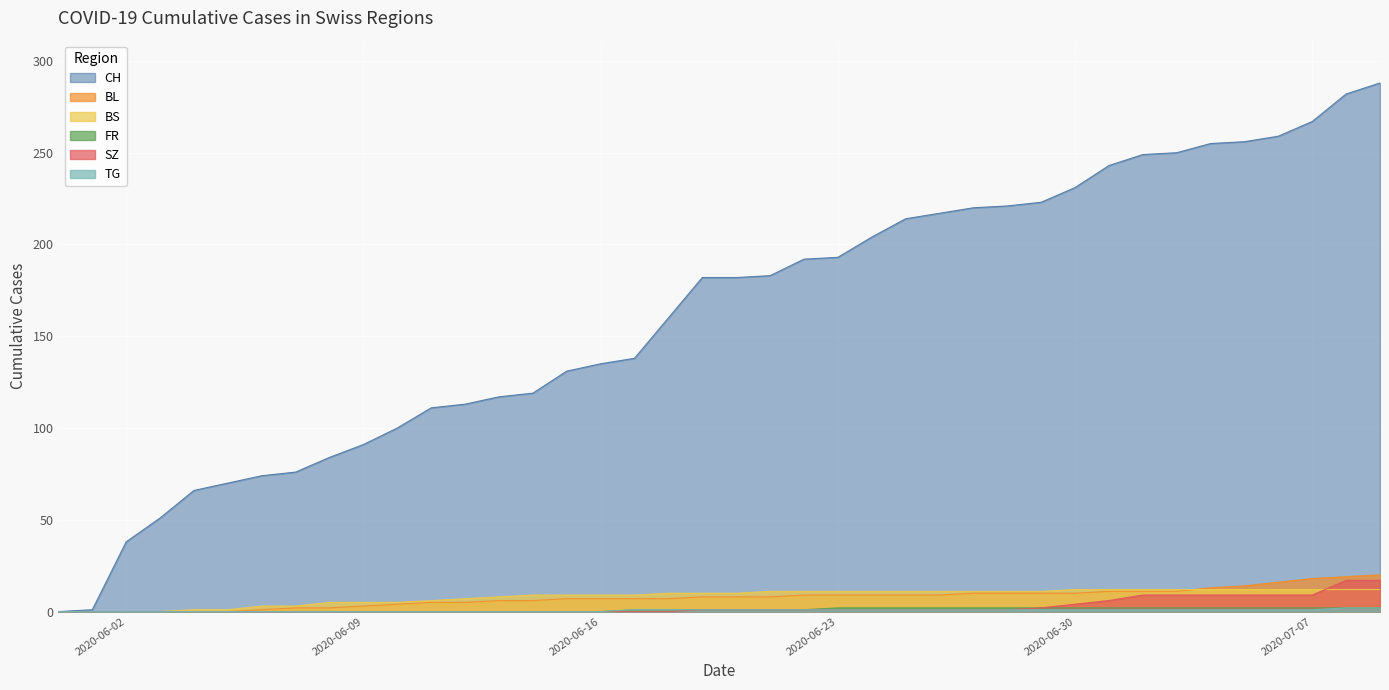

Does the chart display data point markers on the line(s)?

No